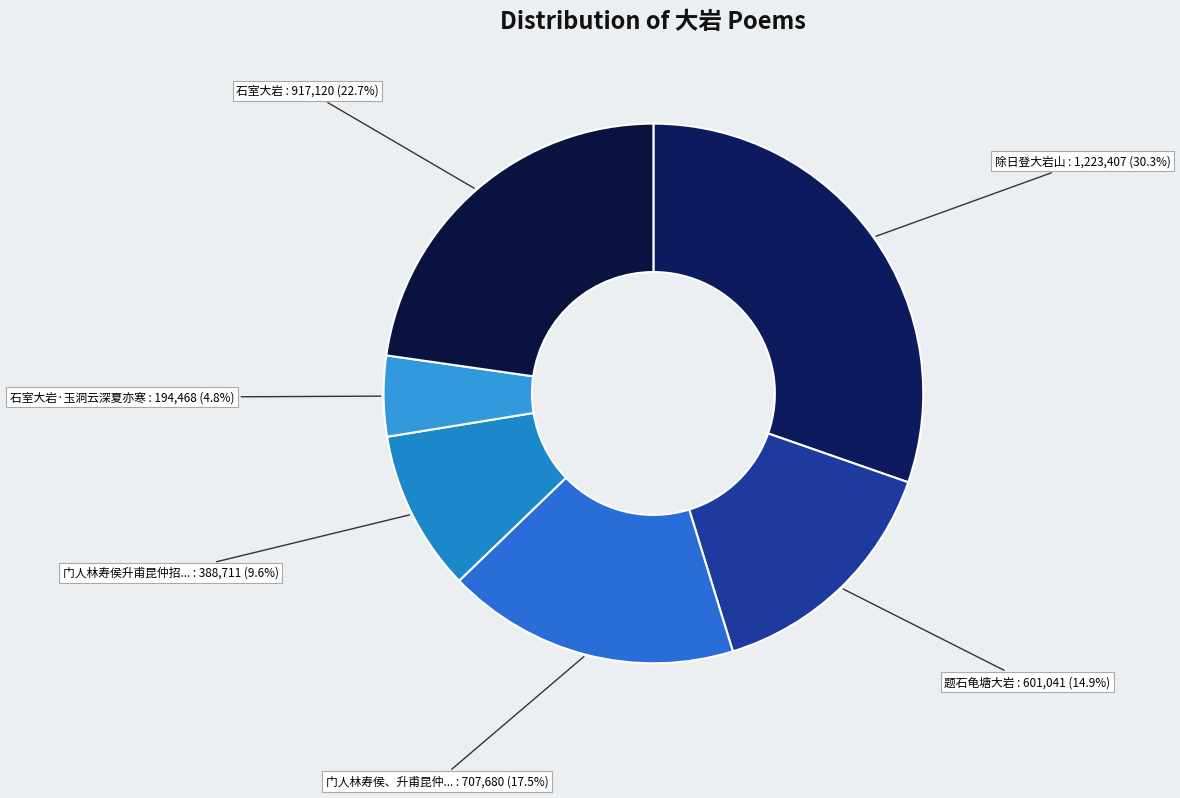

Which category has the biggest portion of the pie?

除日登大岩山